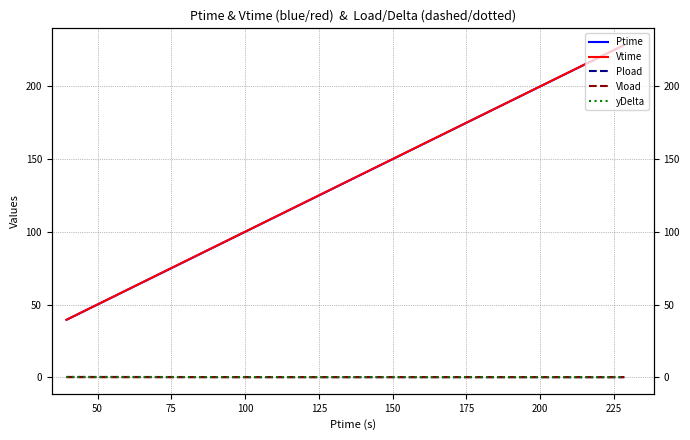

What is the highest value of the Pload series?

0.2